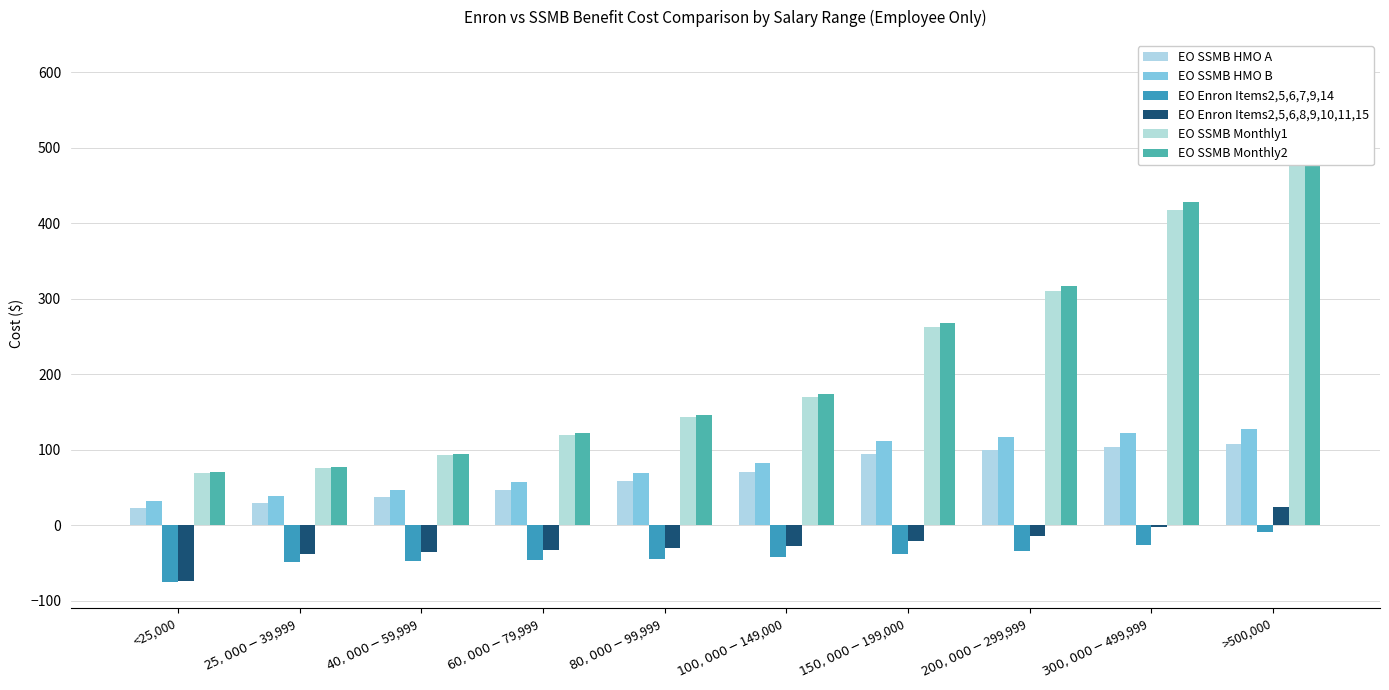

What is the spread (max minus min) of values at <25,000?

145.7